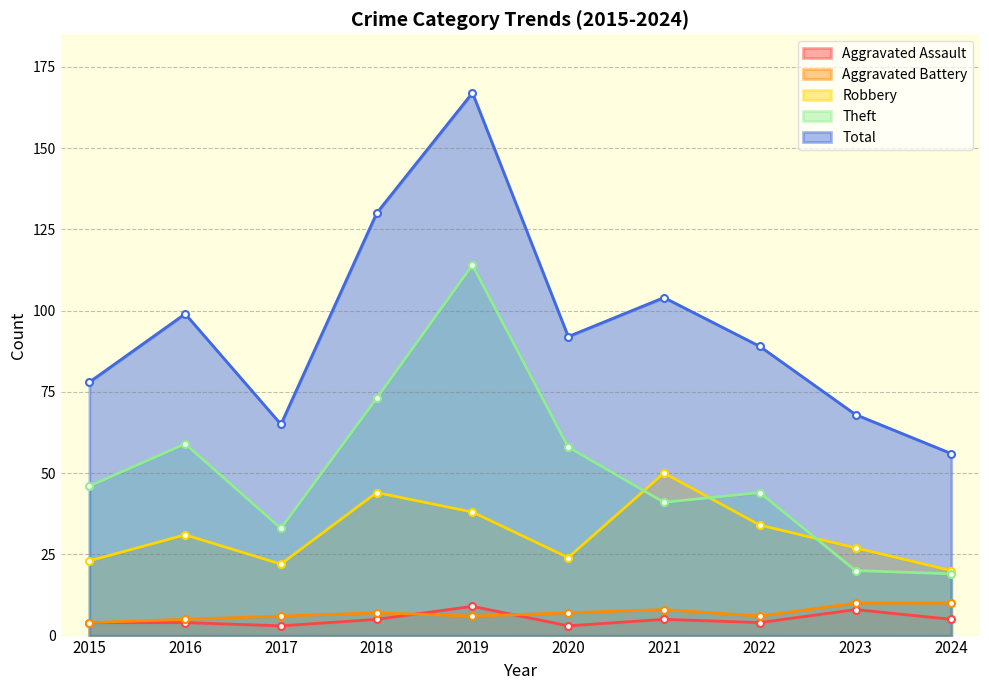

What is the minimum value for Total?

56